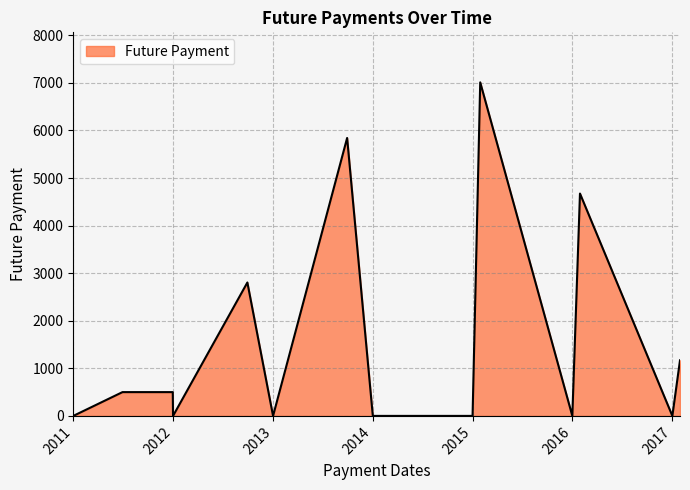

What is the difference between the maximum and minimum values?

7010.9